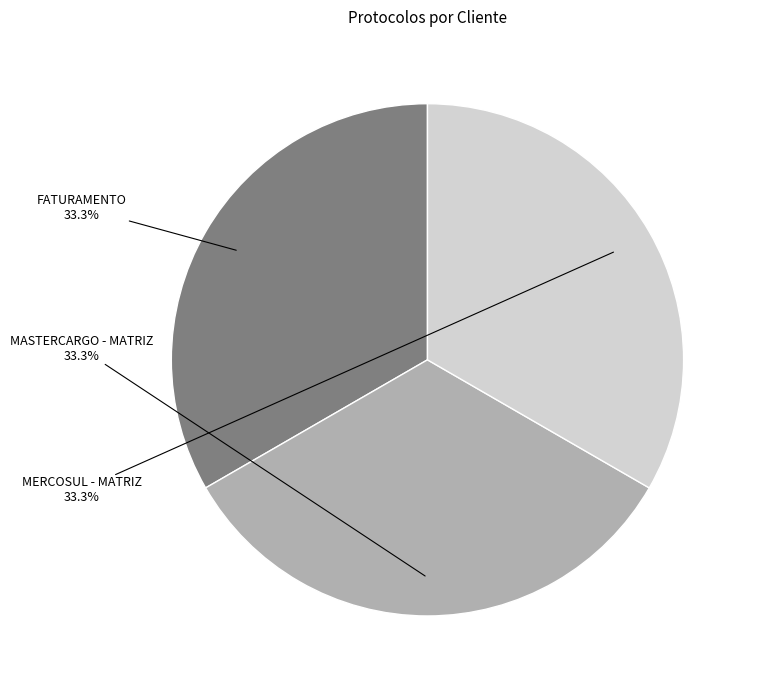

Combined, what portion of the pie is MASTERCARGO - MATRIZ and MERCOSUL - MATRIZ?

66.7%